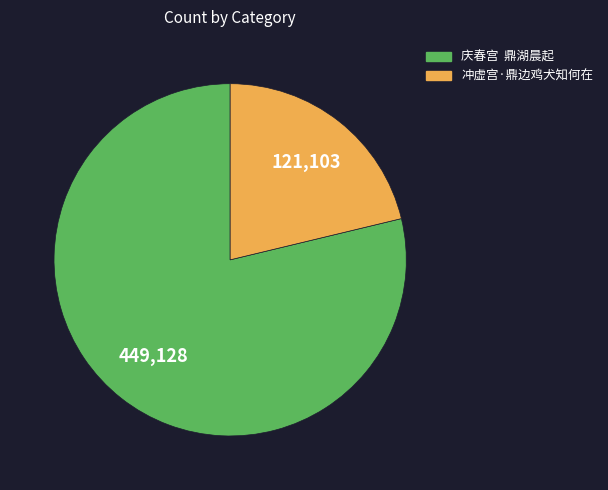

Rank the categories by value from lowest to highest.

冲虚宫·鼎边鸡犬知何在, 庆春宫 鼎湖晨起